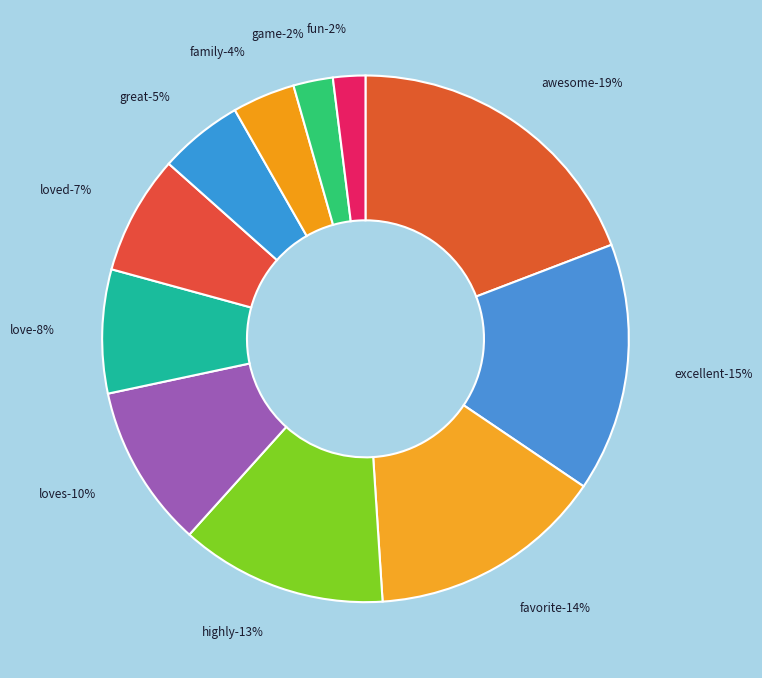

True or false: loves accounts for 10% of the total.

True